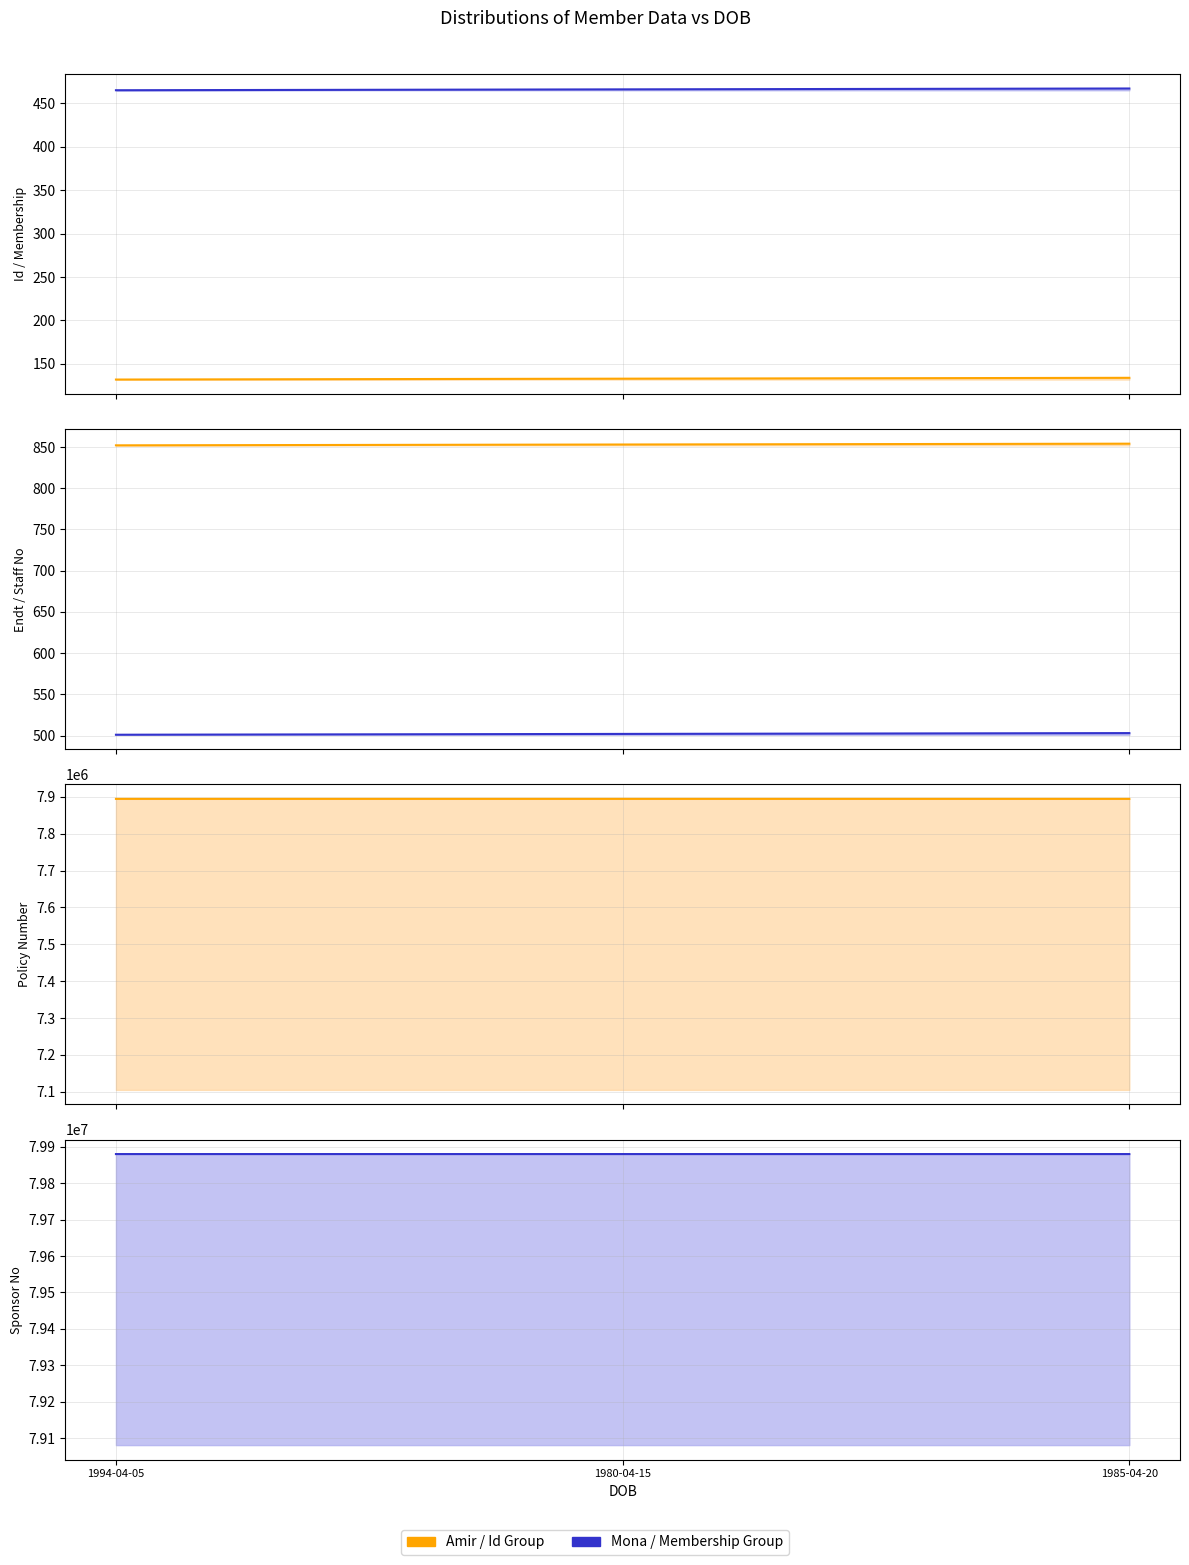

Is the value of Endt_No at 1994-04-05 greater than the value of Membership_No at 1980-04-15?

Yes